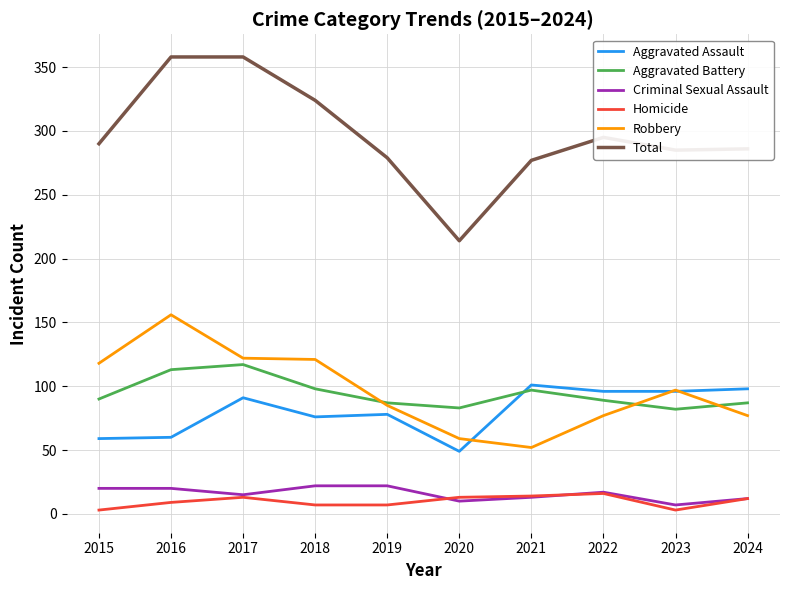

What is the difference between the highest and lowest values at 2015?

287